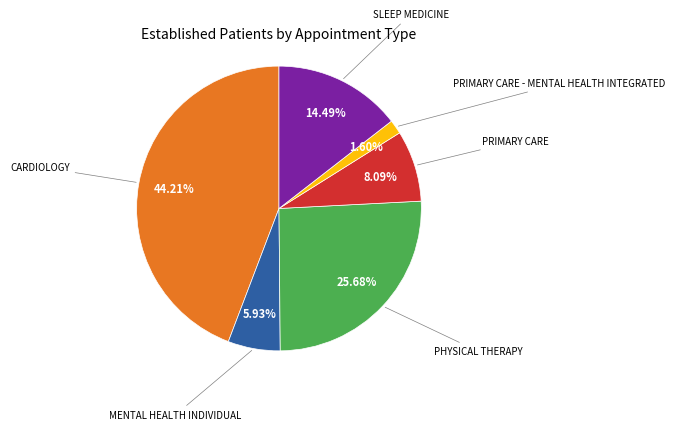

Is there any slice that represents more than half of the pie?

No